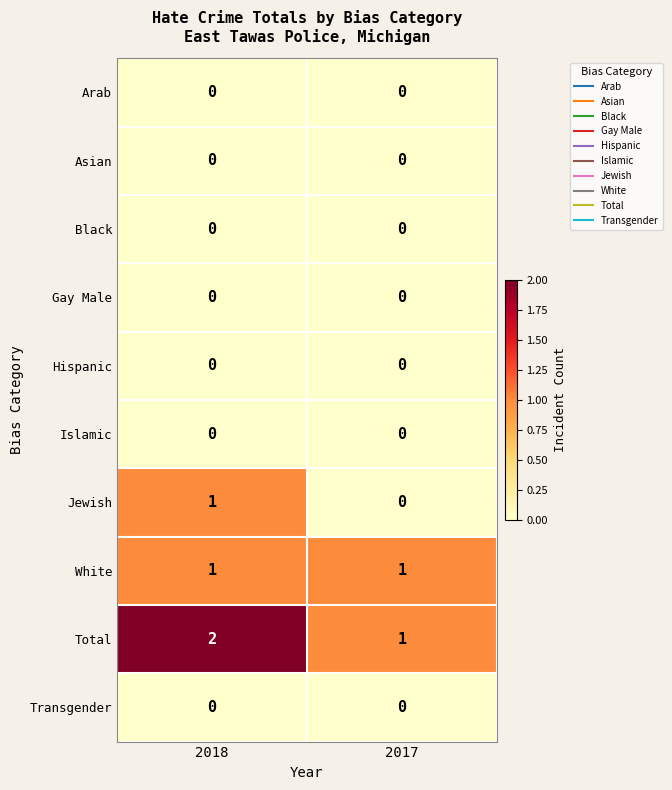

Which category has the highest value across all series?

2018